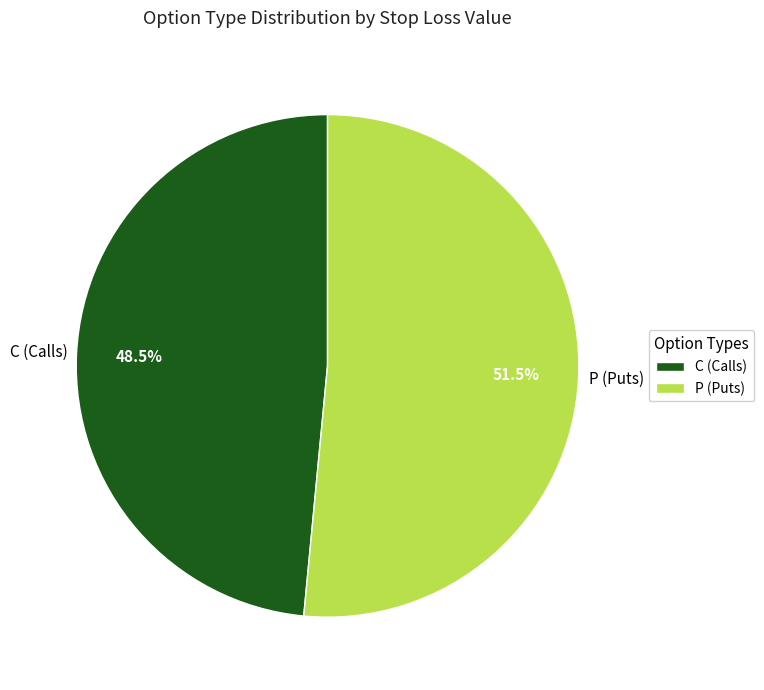

To the nearest percent, what is the difference between the largest and smallest slice percentages?

3%